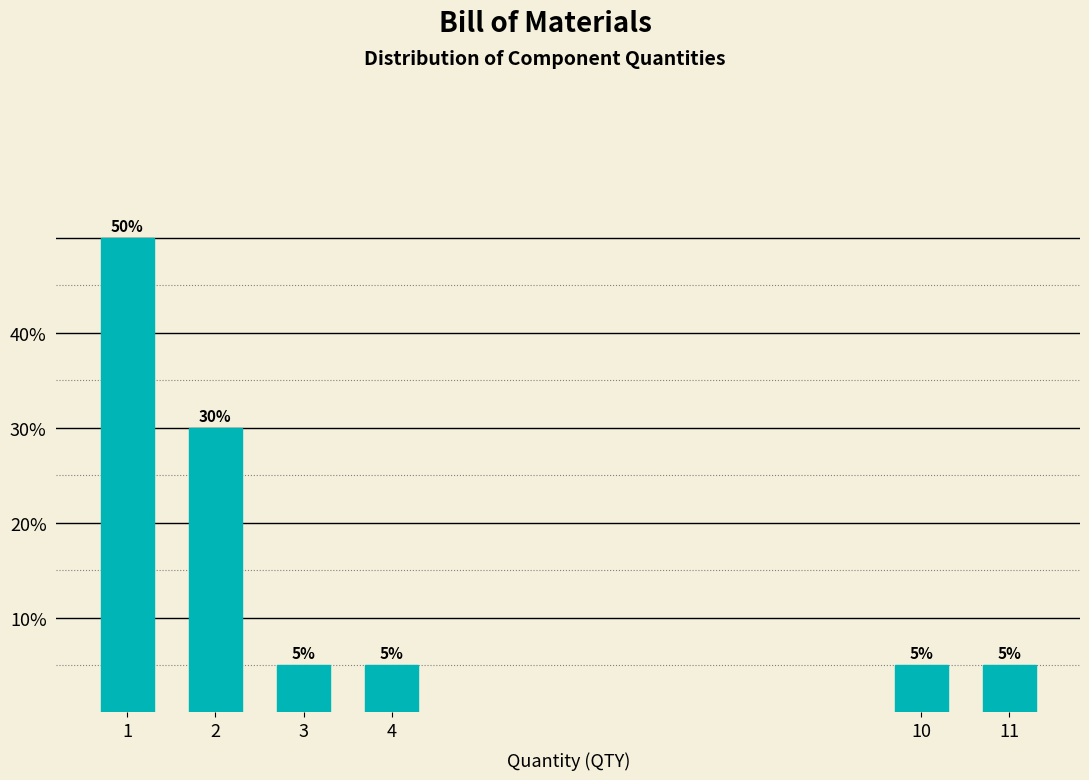

Reading right to left, transcribe all the data shown in this chart.

11=5	10=5	4=5	3=5	2=30	1=50